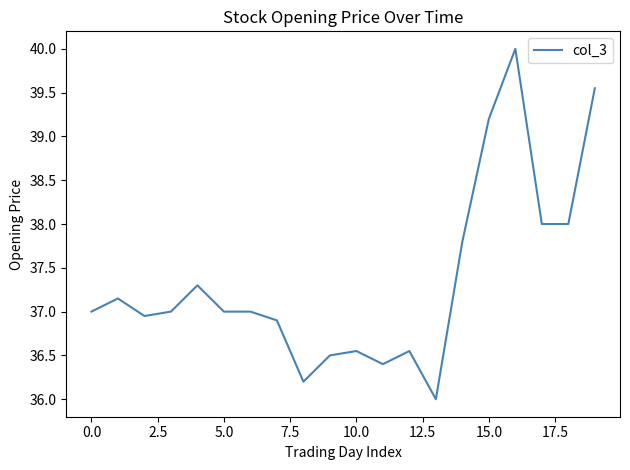

True or false: there are more than 2 points higher than both neighbors.

True